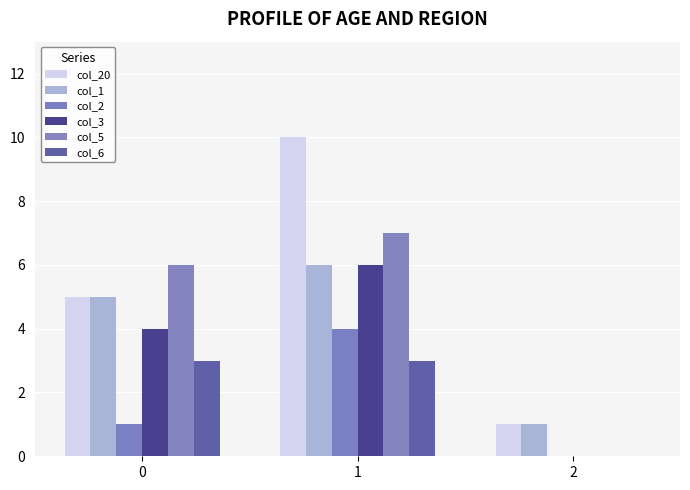

At which category is the sum across all series the highest?

1